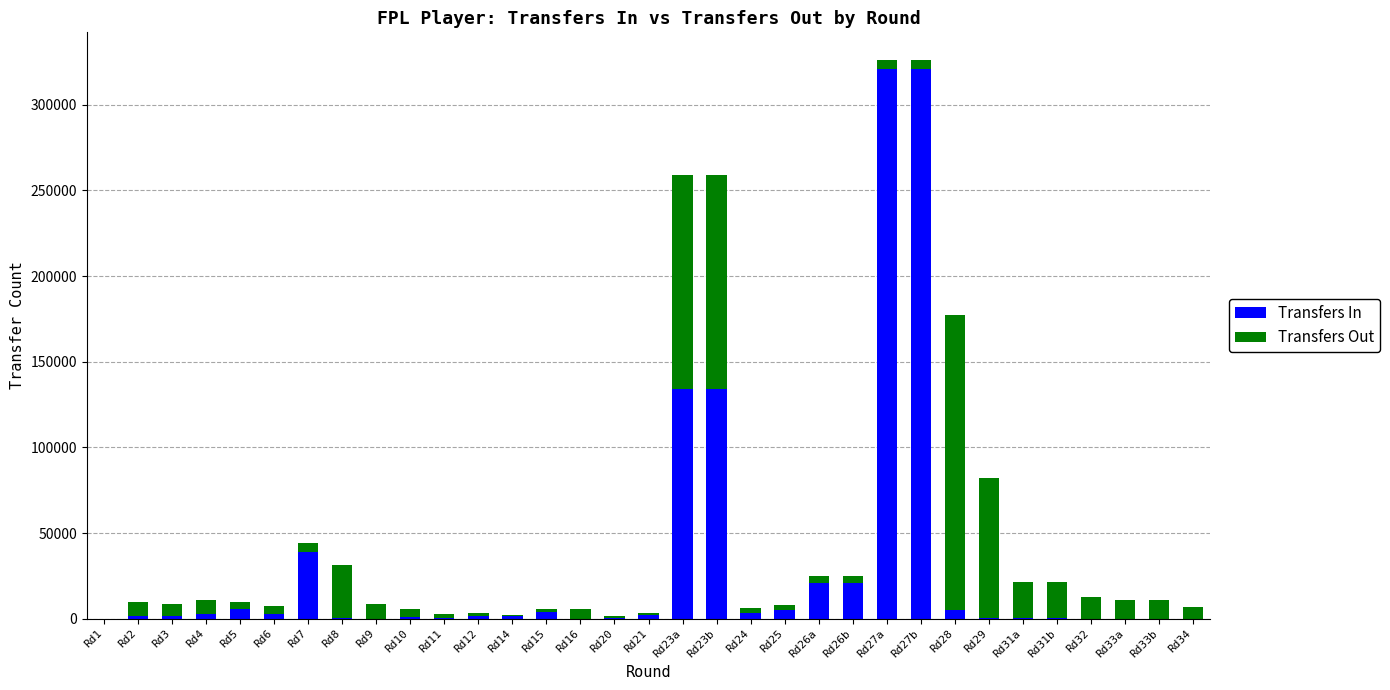

What is the sum of all Transfers In values?

1031614